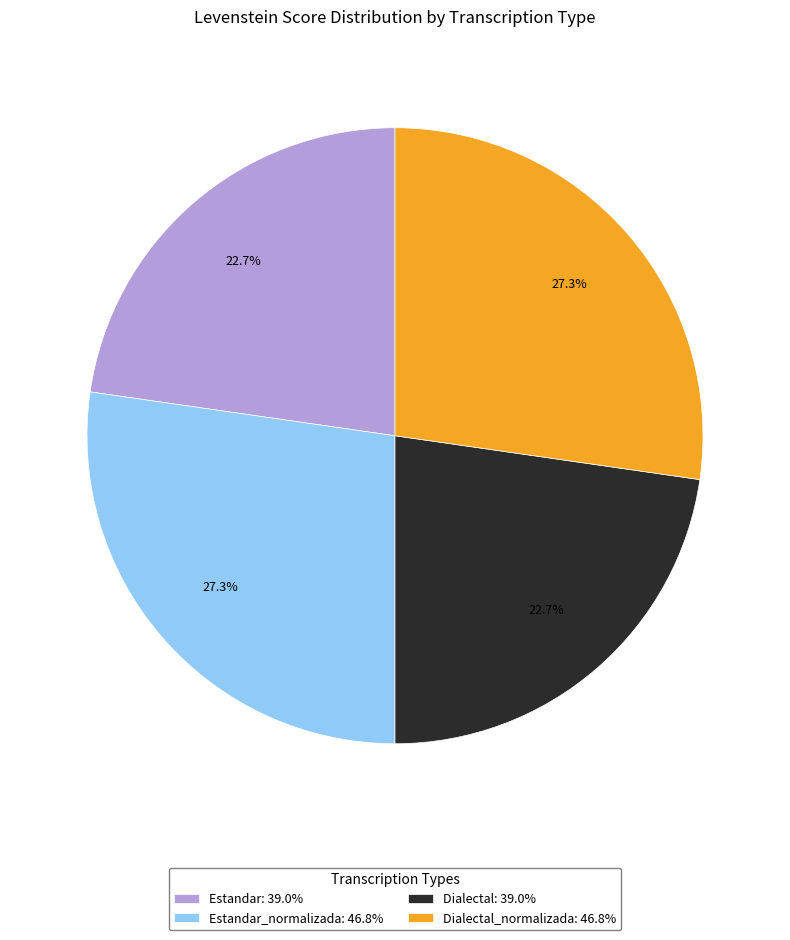

Approximately how many times larger is the value at Estandar_normalizada: 46.8% compared to Dialectal: 39.0%?

1.2